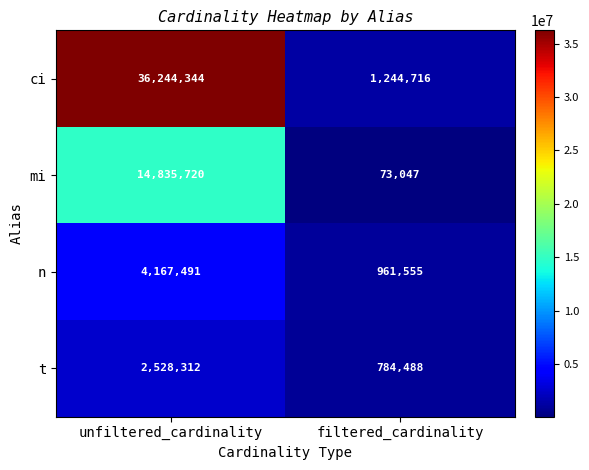

What is the difference between the maximum and minimum values in the mi series?

14762673